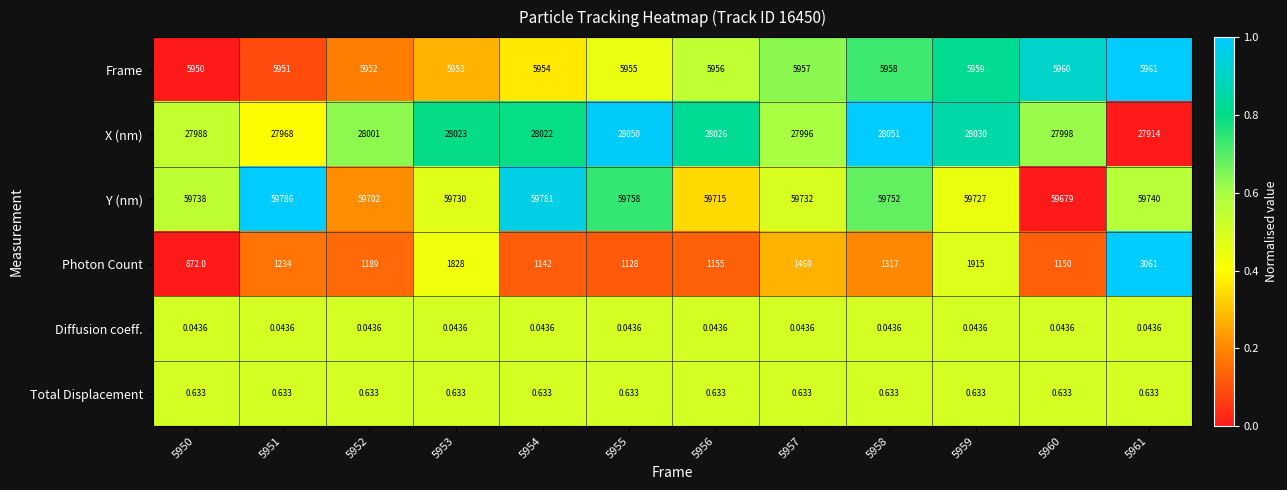

Is the value of Diffusion coeff. at 5951 greater than the value of Frame at 5957?

No